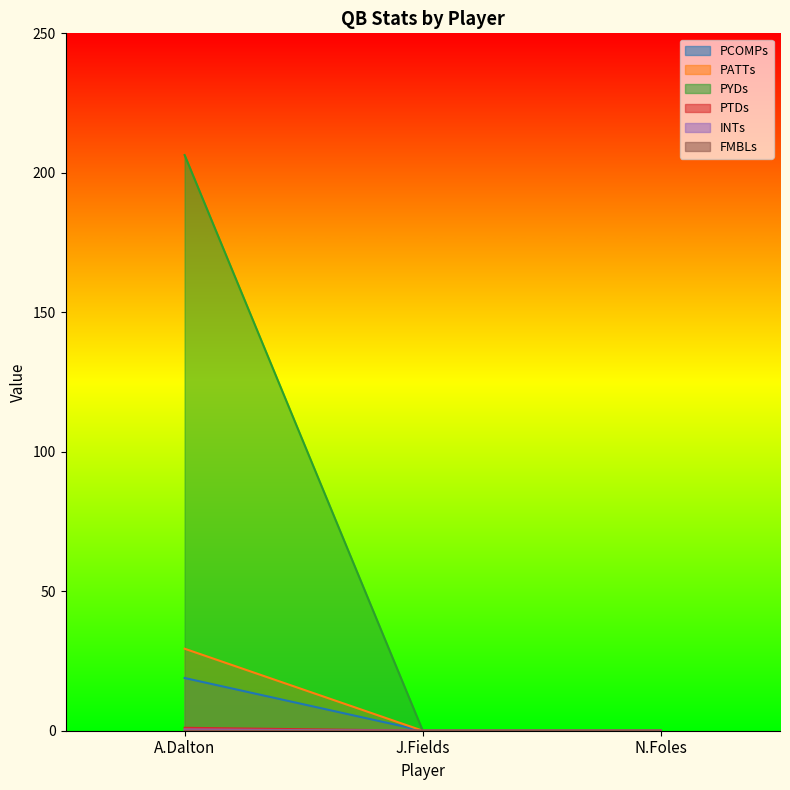

What is the total value across all series at A.Dalton?

256.2